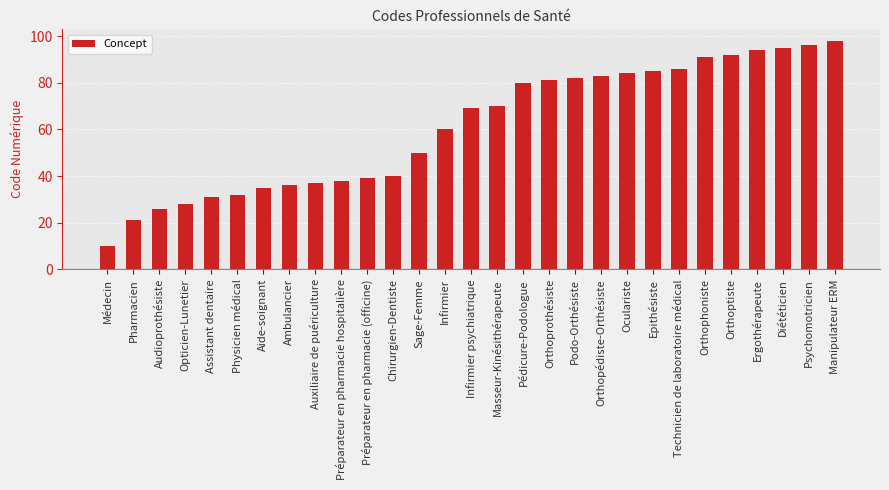

Is it true that the value at Orthophoniste is 91?

True